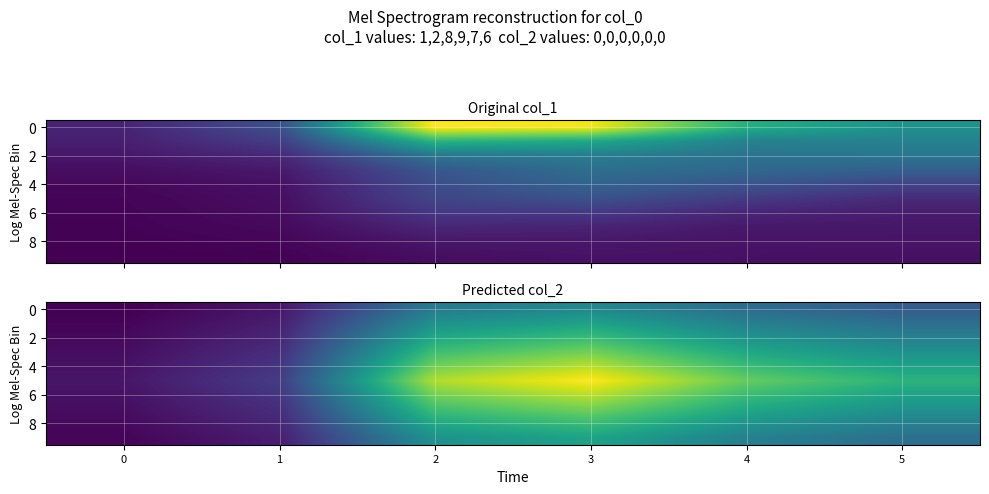

At which category is the sum across all series the highest?

3